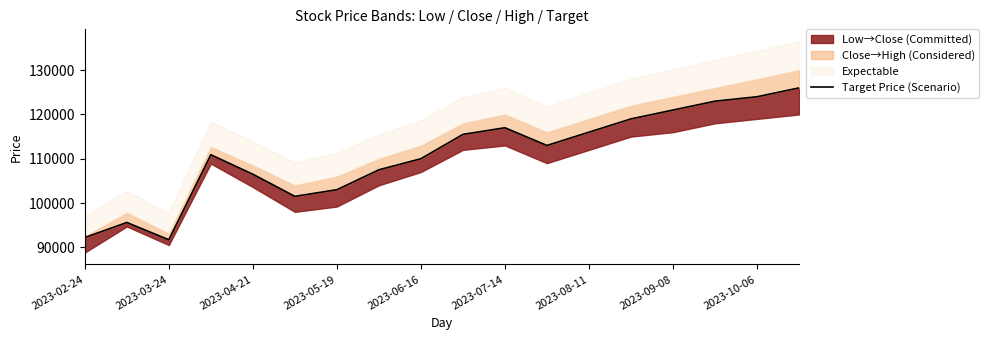

What is the value of the 12th point from the left?

113000